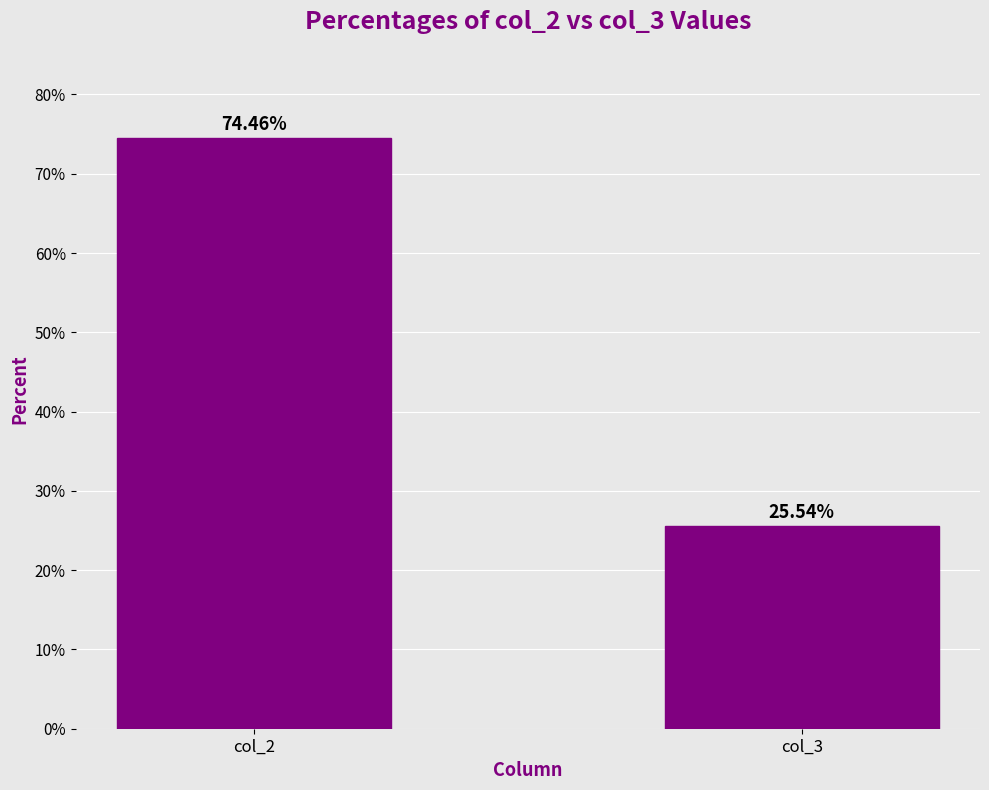

What is the change in value from col_2 to col_3?

-48.9